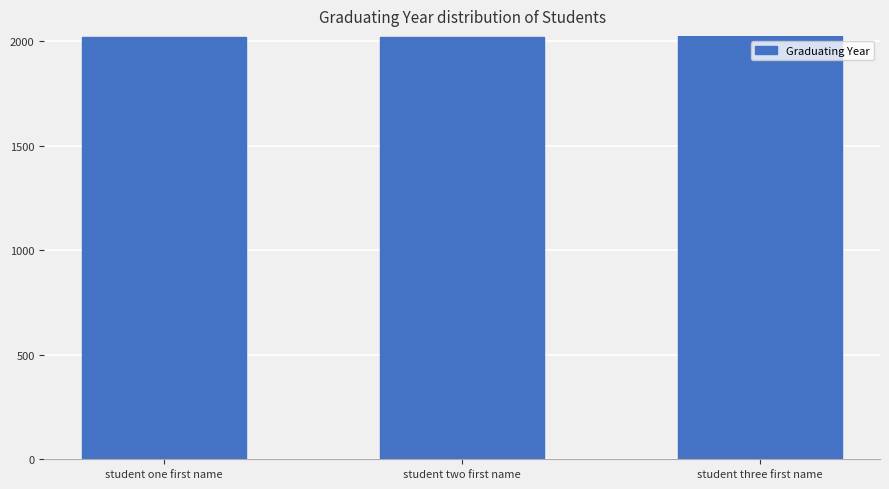

What is the average value?

2022